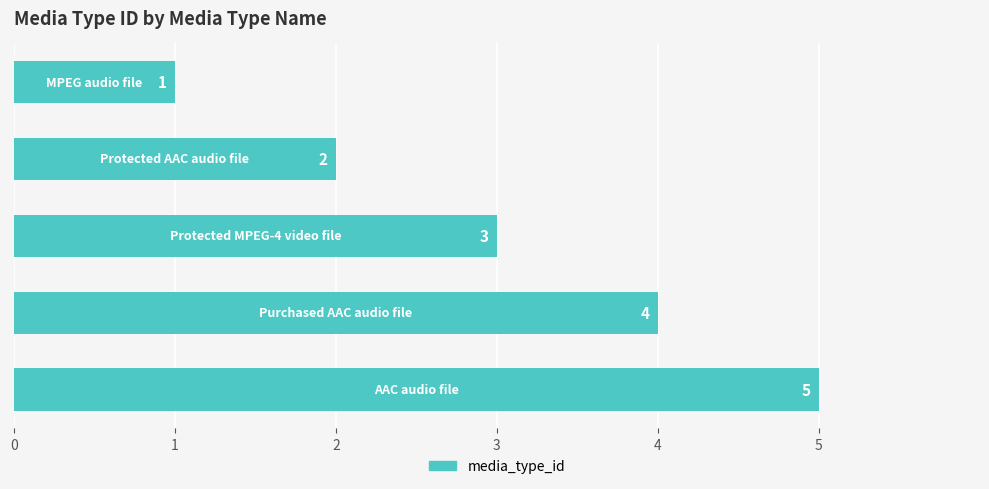

How many bars are there in total?

5